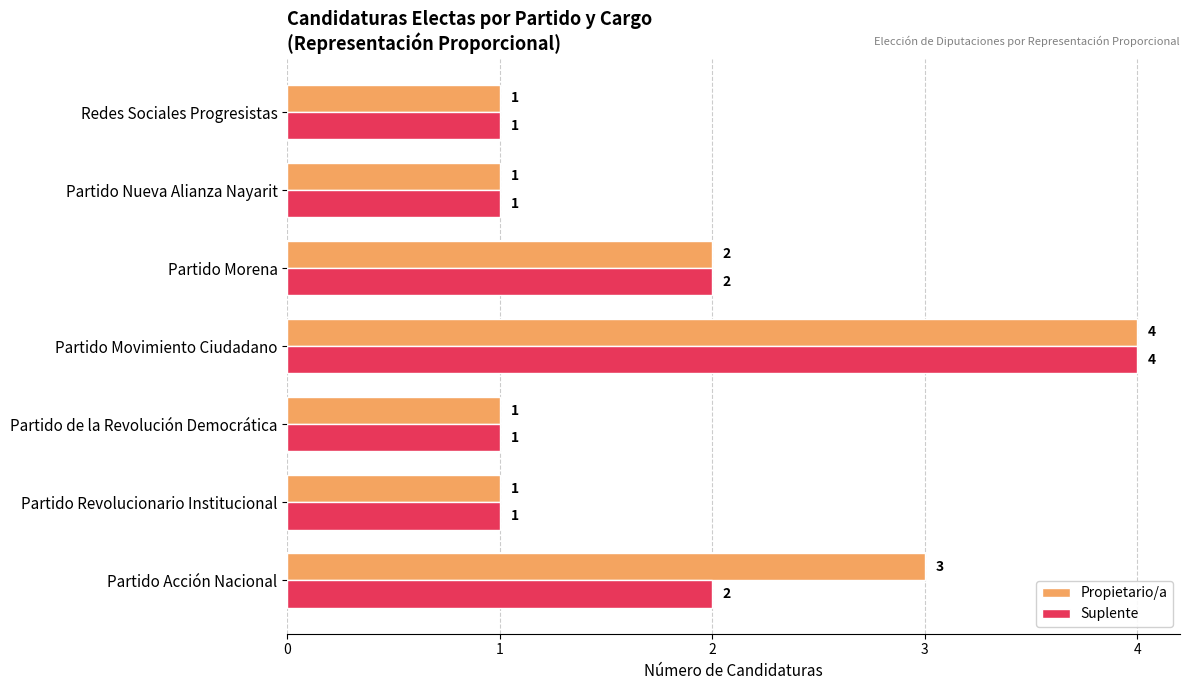

What is the sum of all Propietario/a values?

13